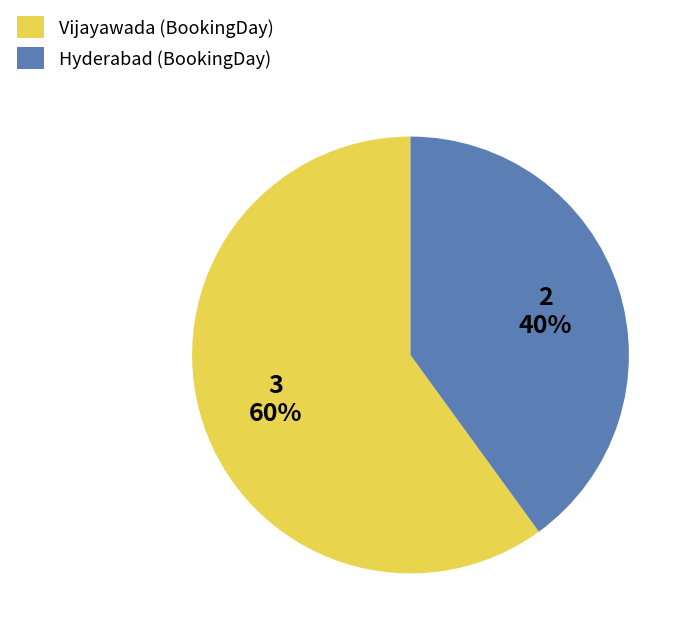

What percentage is the Hyderabad slice, to the nearest percent?

40%